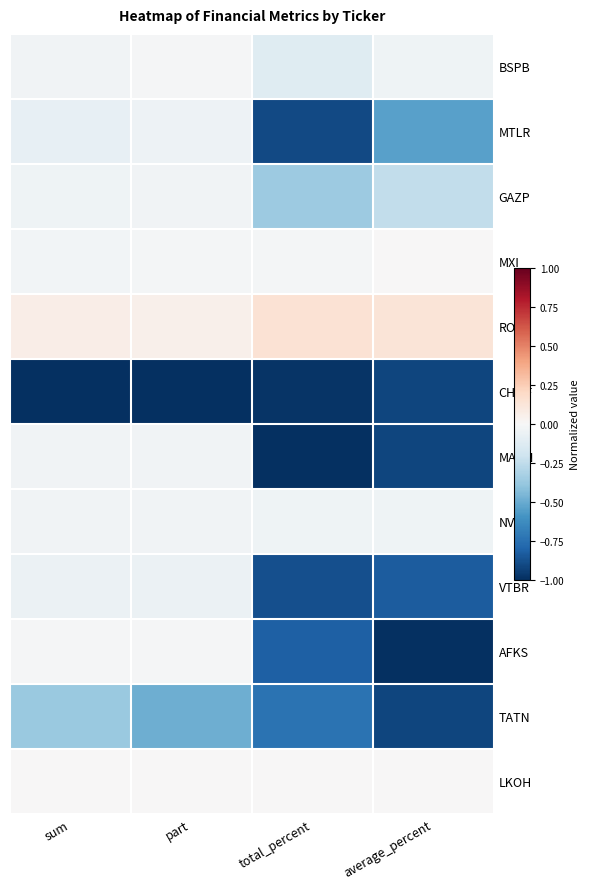

At which category is the sum across all series the highest?

sum